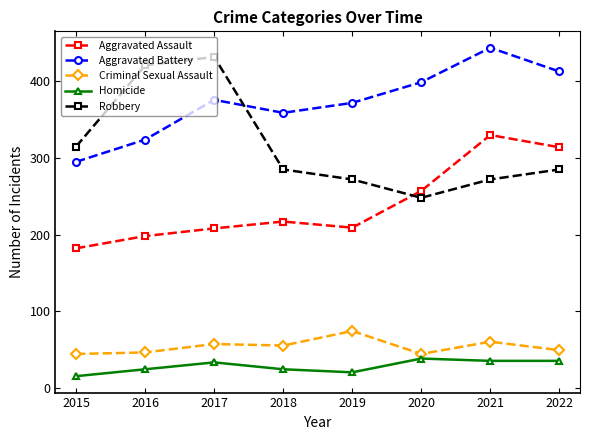

What is the approximate value of Robbery at 2021?

272